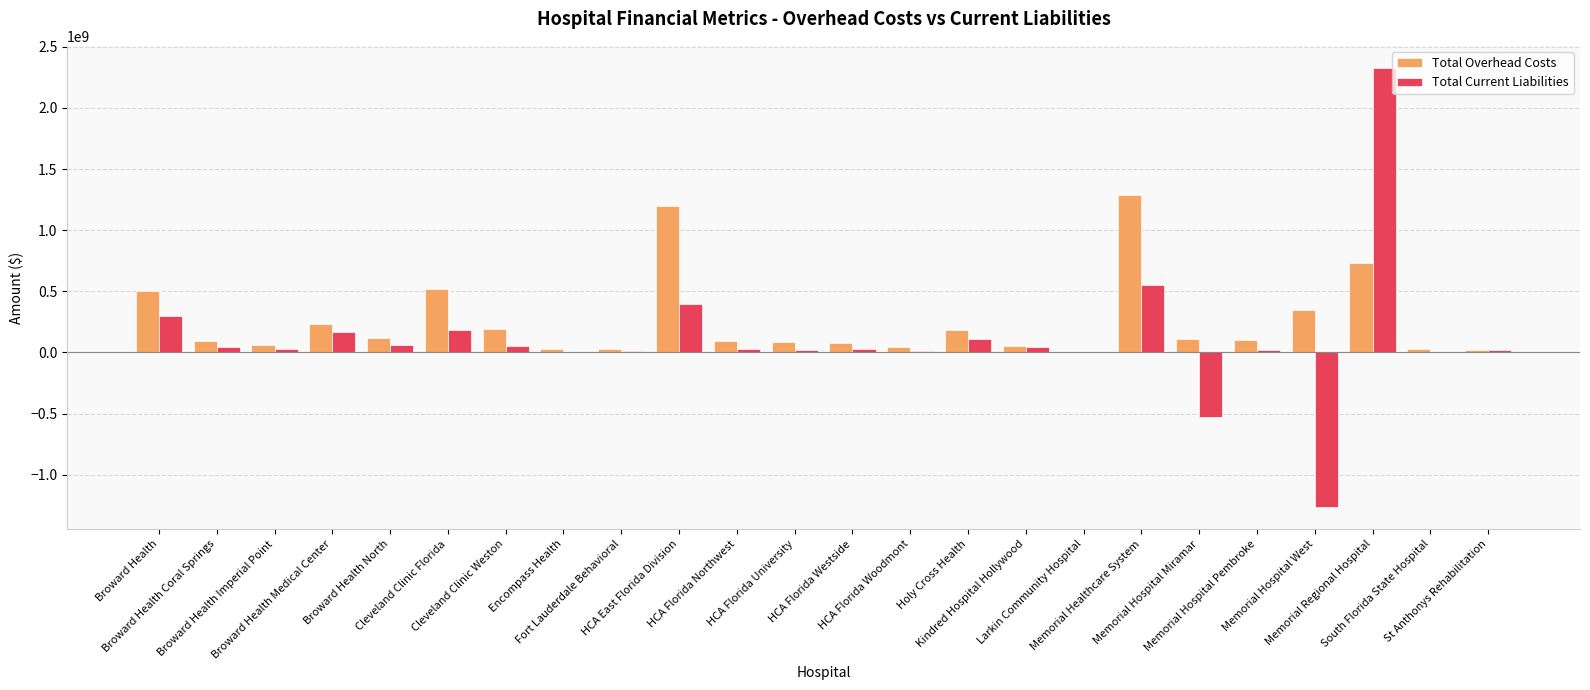

What is the difference between the Total Current Liabilities values at Broward Health and HCA Florida University?

278257227